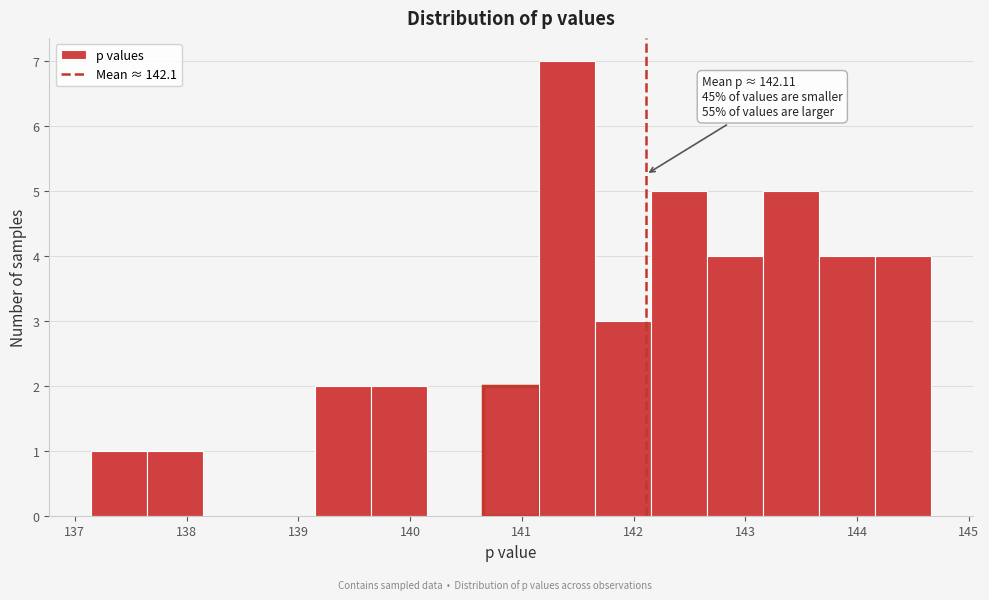

Which range on the x-axis has the tallest bar?

141.2 to 141.7